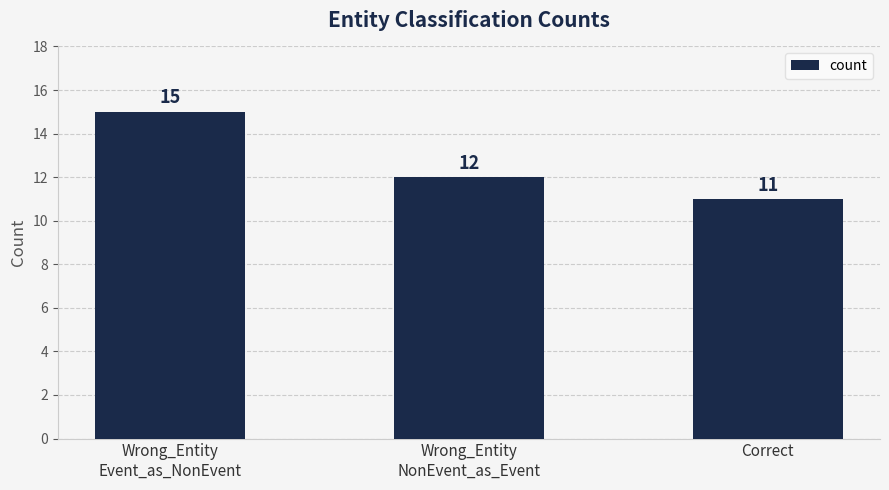

Are the bars grouped side by side (vs. stacked)?

No